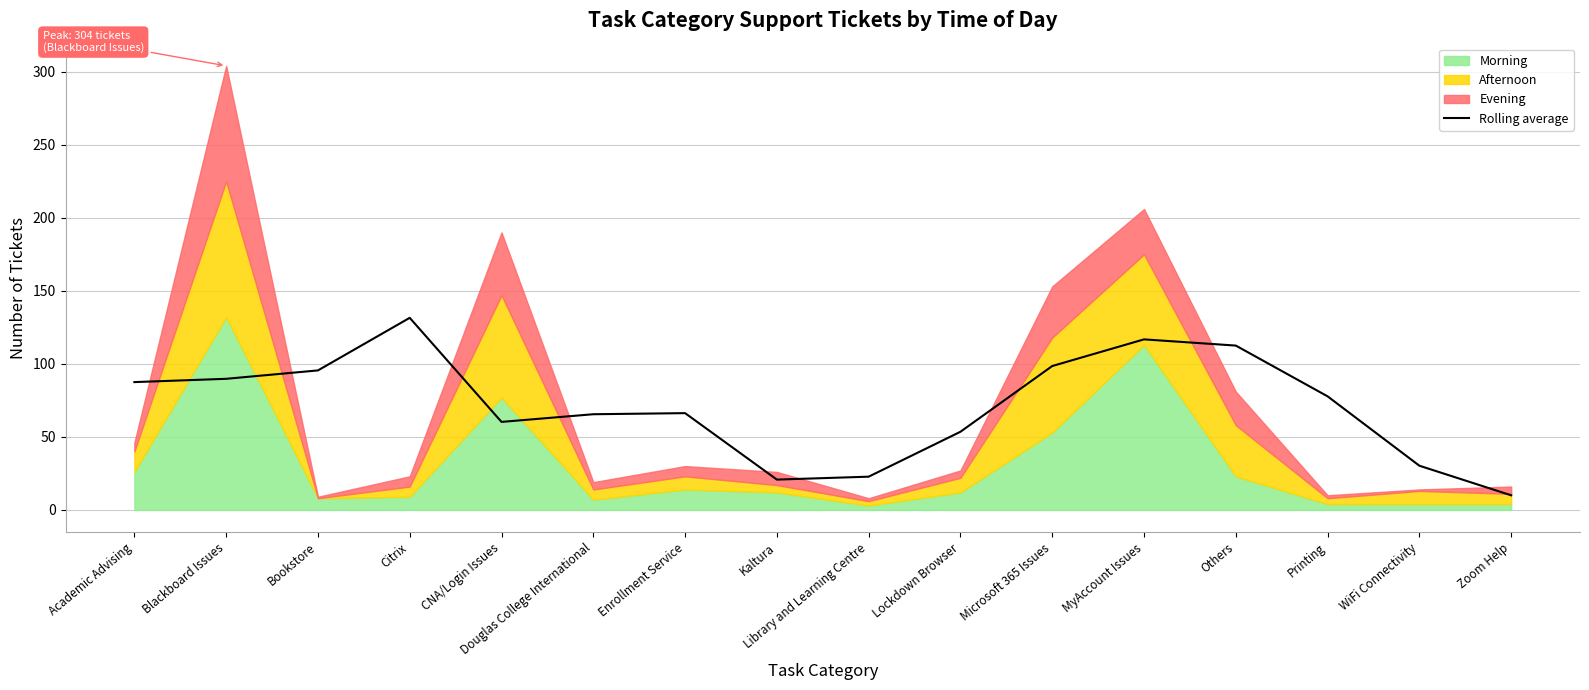

What is the value of the 16th point from the left?

10.0